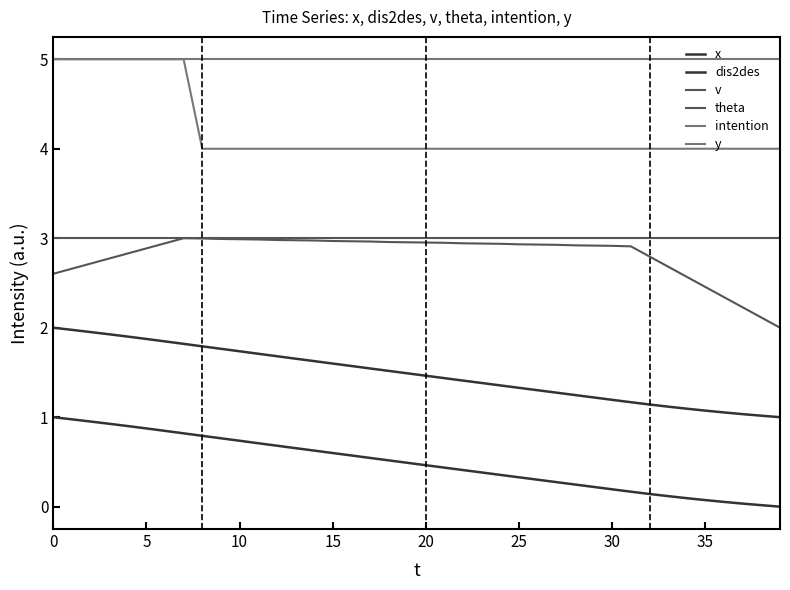

At which label does dis2des reach its minimum?

39